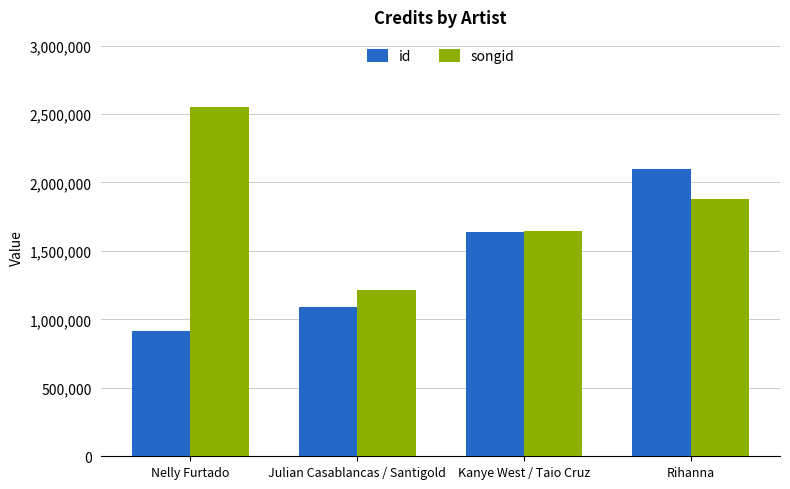

The value of songid at Nelly Furtado is 4375074. True or false?

False